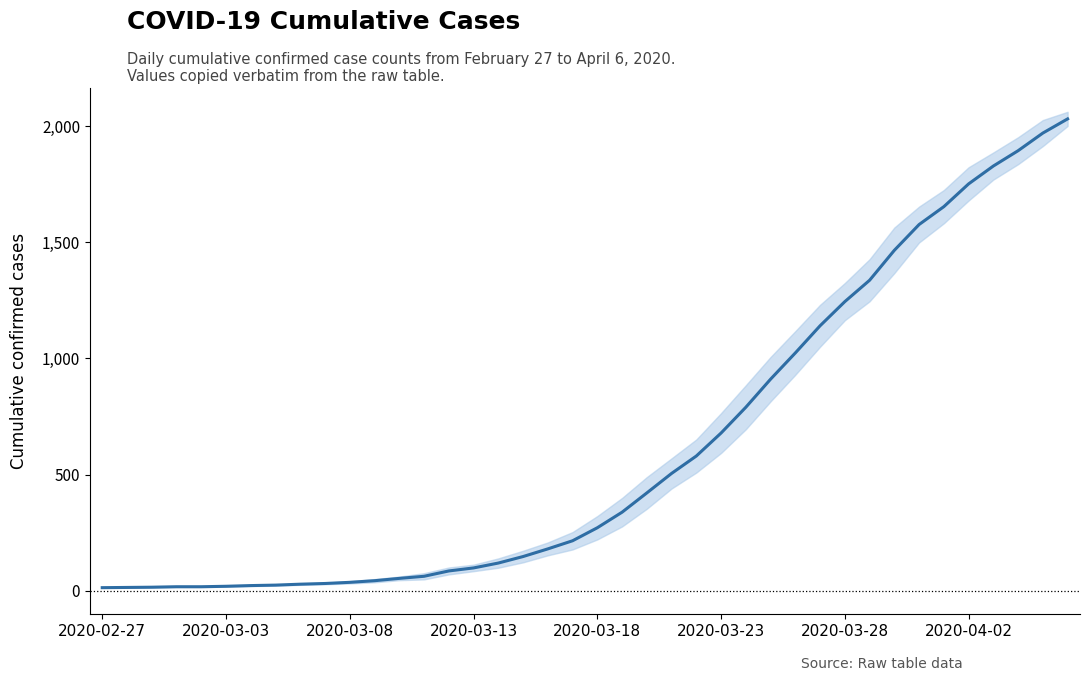

What is the change in value from 2020-03-13 to 20?

+254